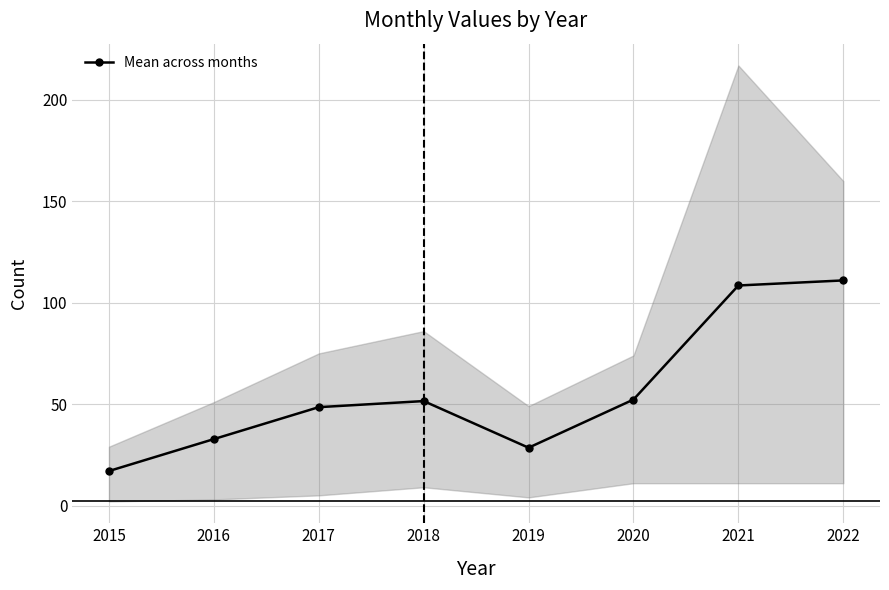

The chart shows a value of 175.8 at 2022. True or false?

False